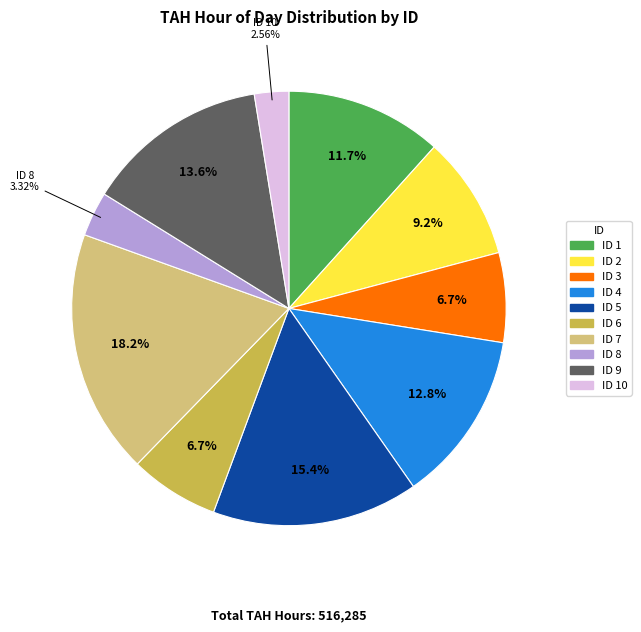

Does ID 10 account for over 50% of the chart?

No